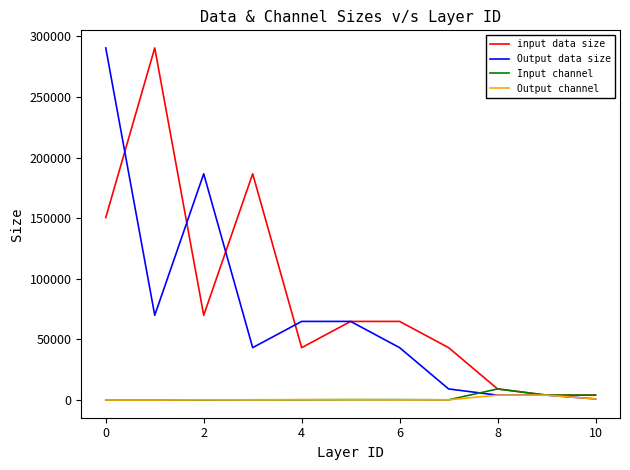

What is the greatest value displayed?

290400